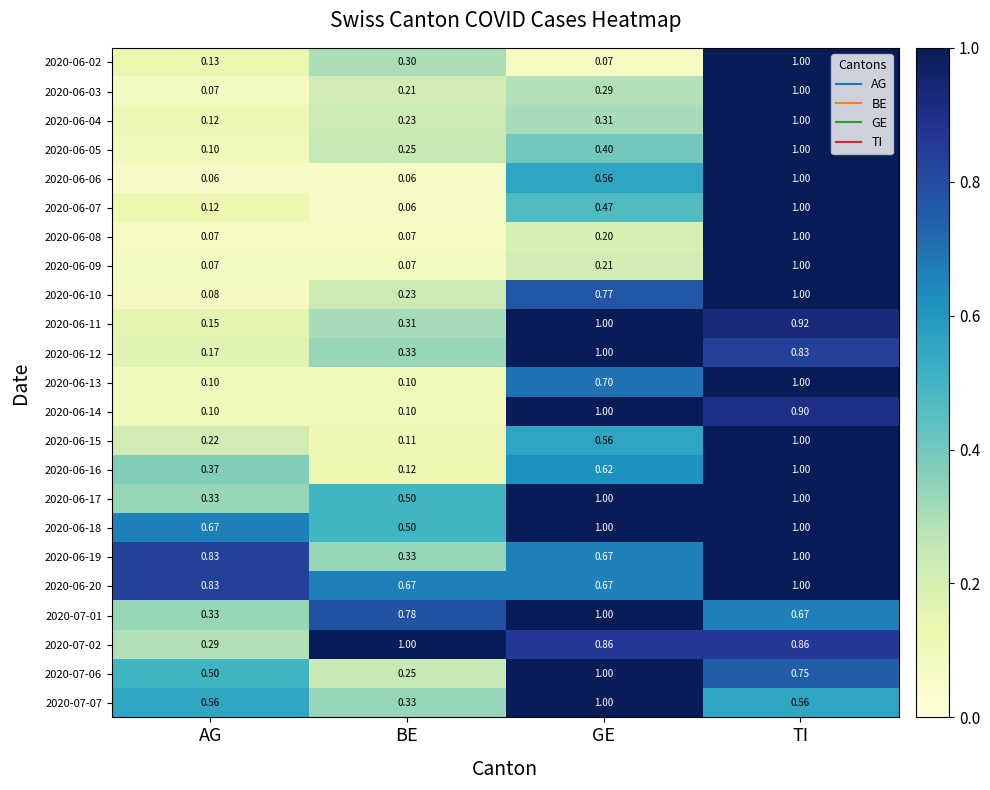

Which category has the highest value in the 2020-06-13 series?

TI